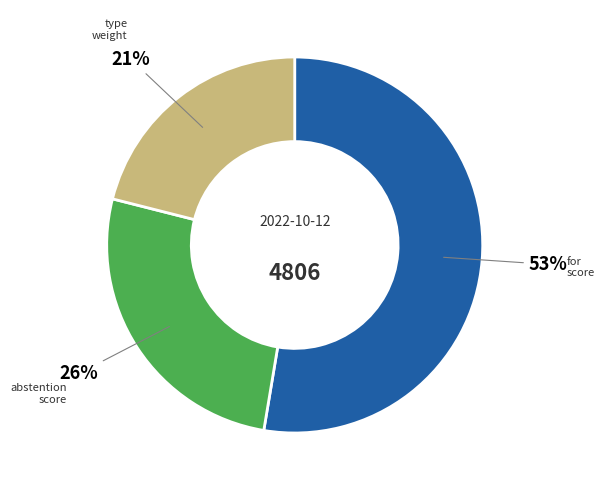

Does any single category account for the majority?

Yes